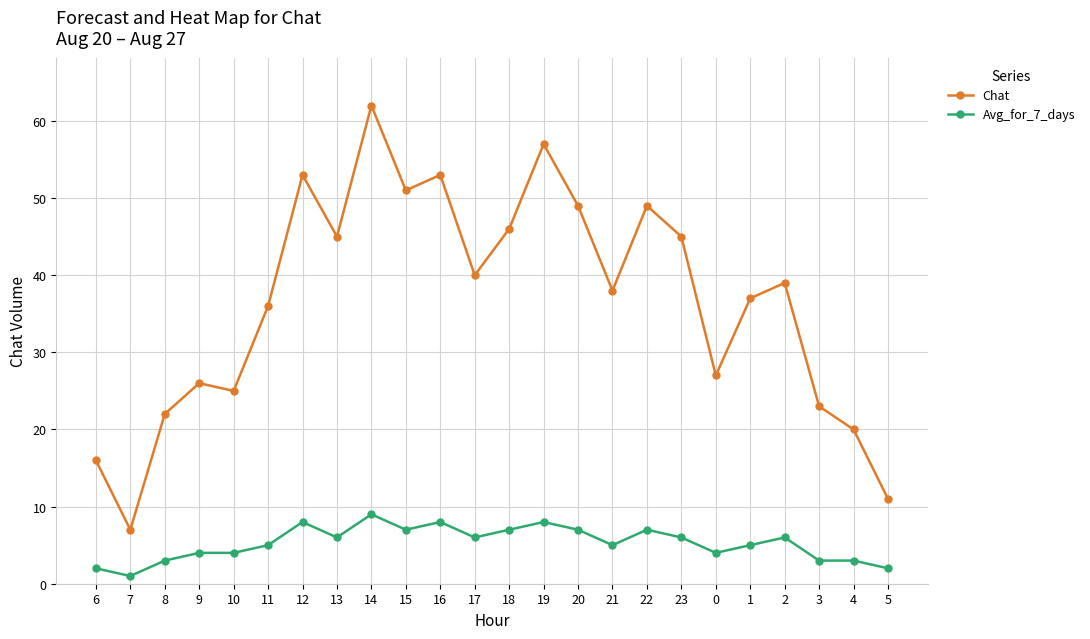

Which series has the widest spread of values?

Chat